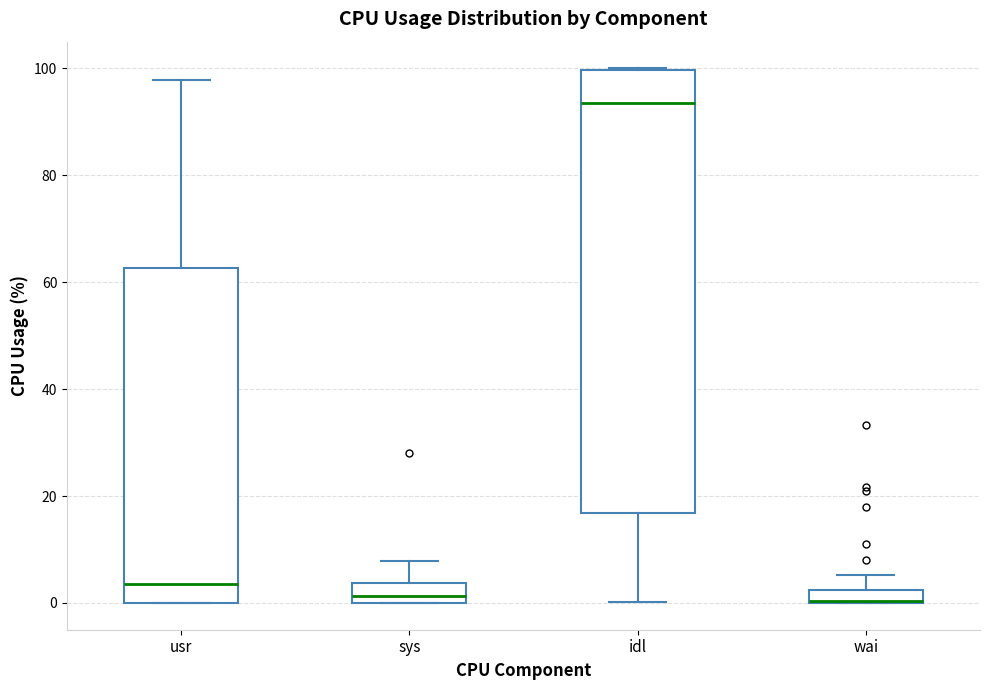

Where does the median line of the box for idl sit on the y-axis? The values are not printed on the chart, so give them approximately, as read against the axis.

94